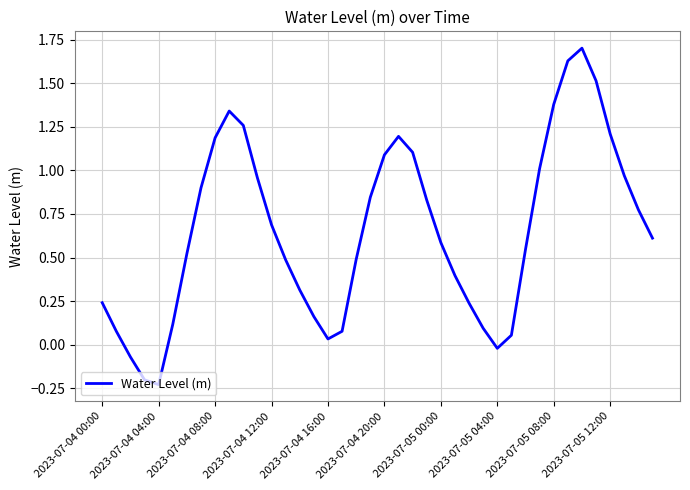

What is the greatest value displayed?

1.7